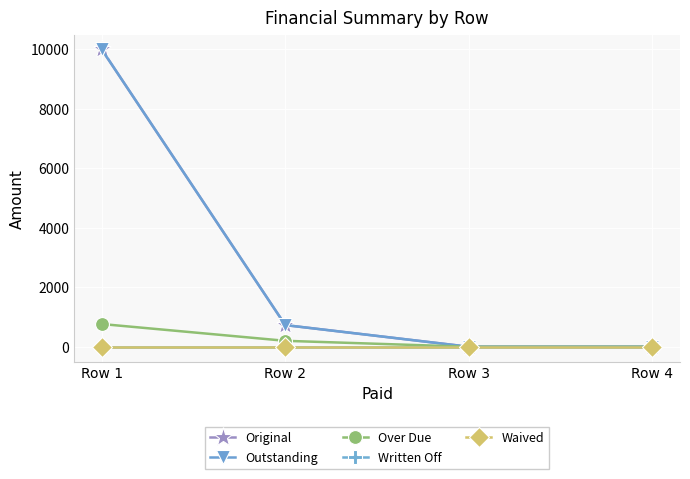

Reading right to left, extract all data points from this chart.

Original: Row 4=0.0	Row 3=0.0	Row 2=728.8	Row 1=10000.0
Outstanding: Row 4=0.0	Row 3=0.0	Row 2=728.8	Row 1=10000.0
Over Due: Row 4=0.0	Row 3=0.0	Row 2=200.0	Row 1=764.5
Written Off: Row 4=0.0	Row 3=0.0	Row 2=0.0	Row 1=0.0
Waived: Row 4=0.0	Row 3=0.0	Row 2=0.0	Row 1=0.0